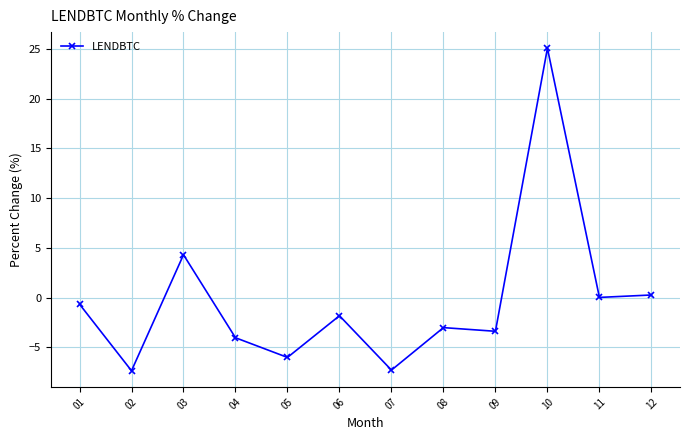

Where does the data first go above -1?

01